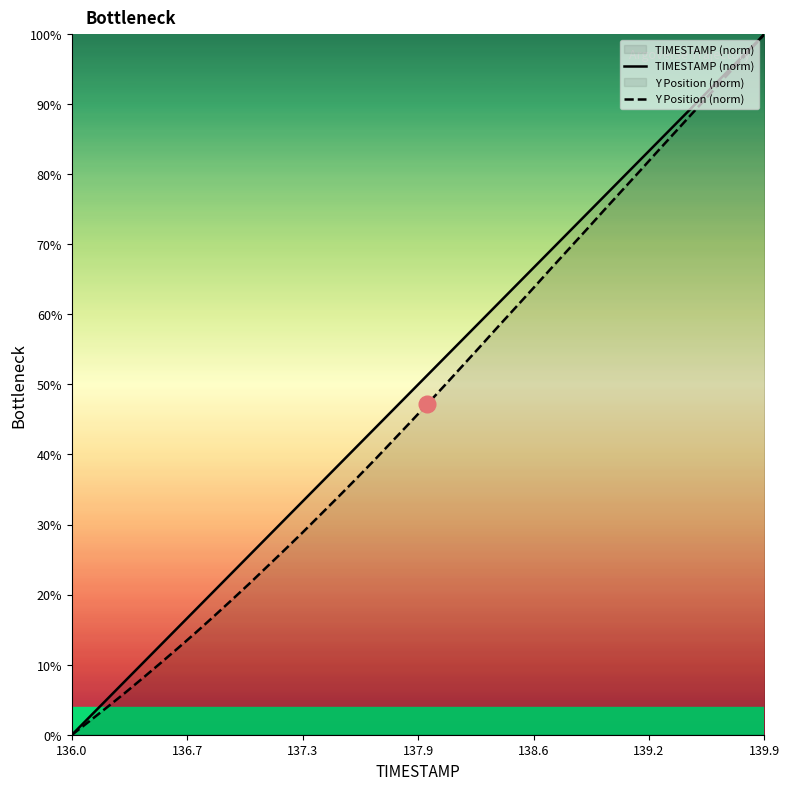

At which category is the sum across all series the highest?

139.9